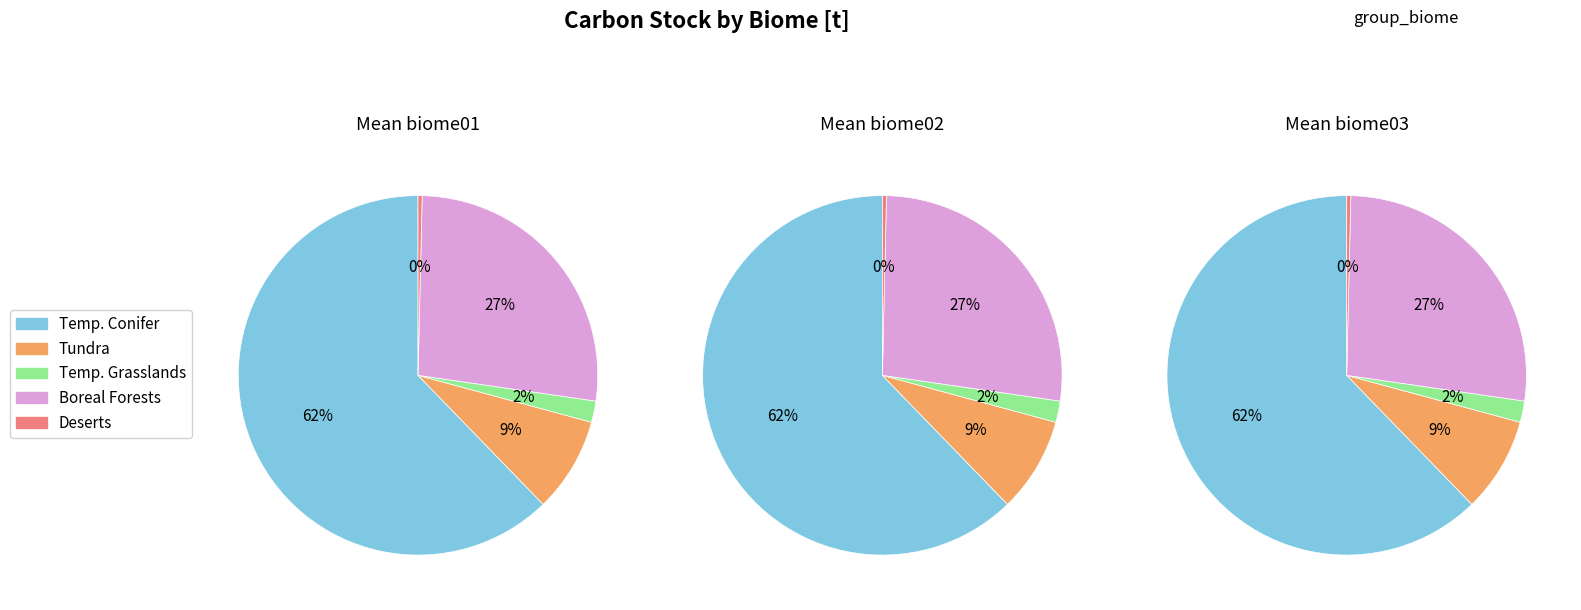

The Temperate Conifer Forests slice represents 62% of the pie. True or false?

True